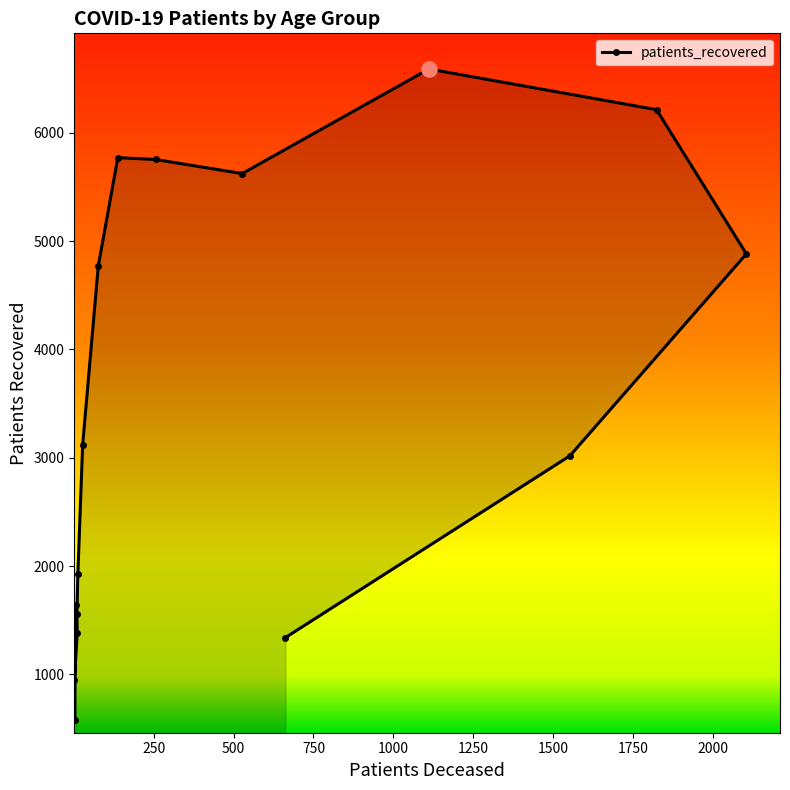

What is the value of the 16th point from the left?

4882